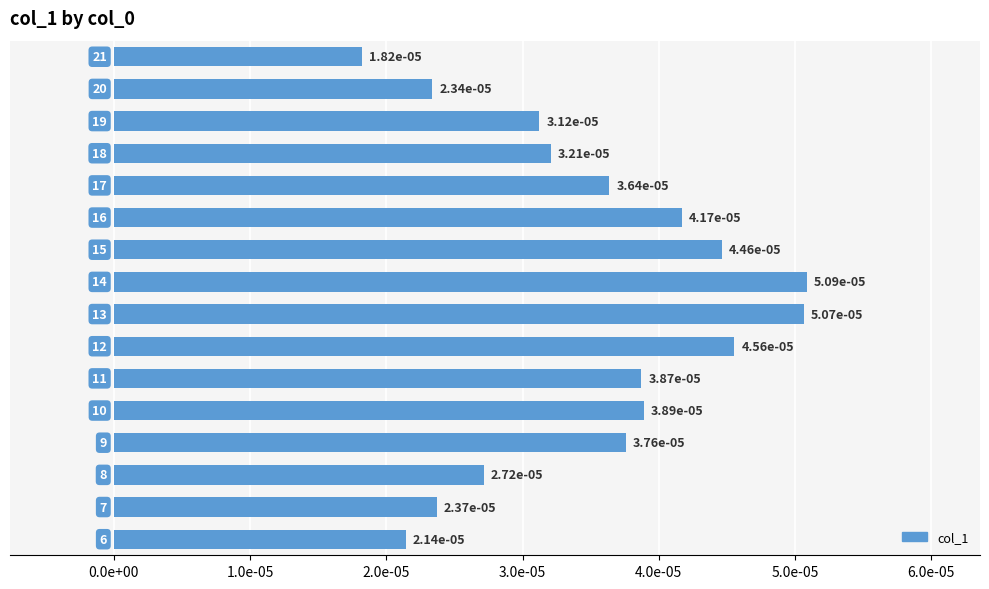

Does the chart contain any negative values?

No